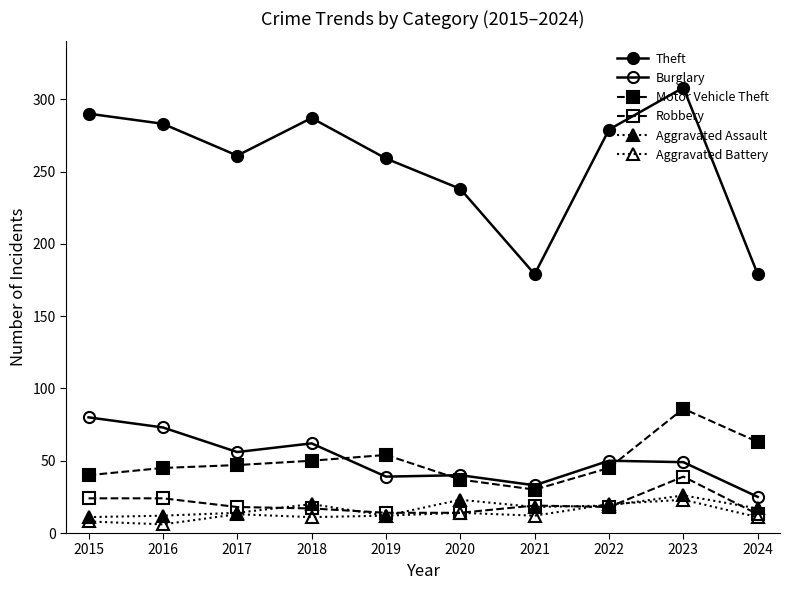

Does the chart display data point markers on the line(s)?

Yes